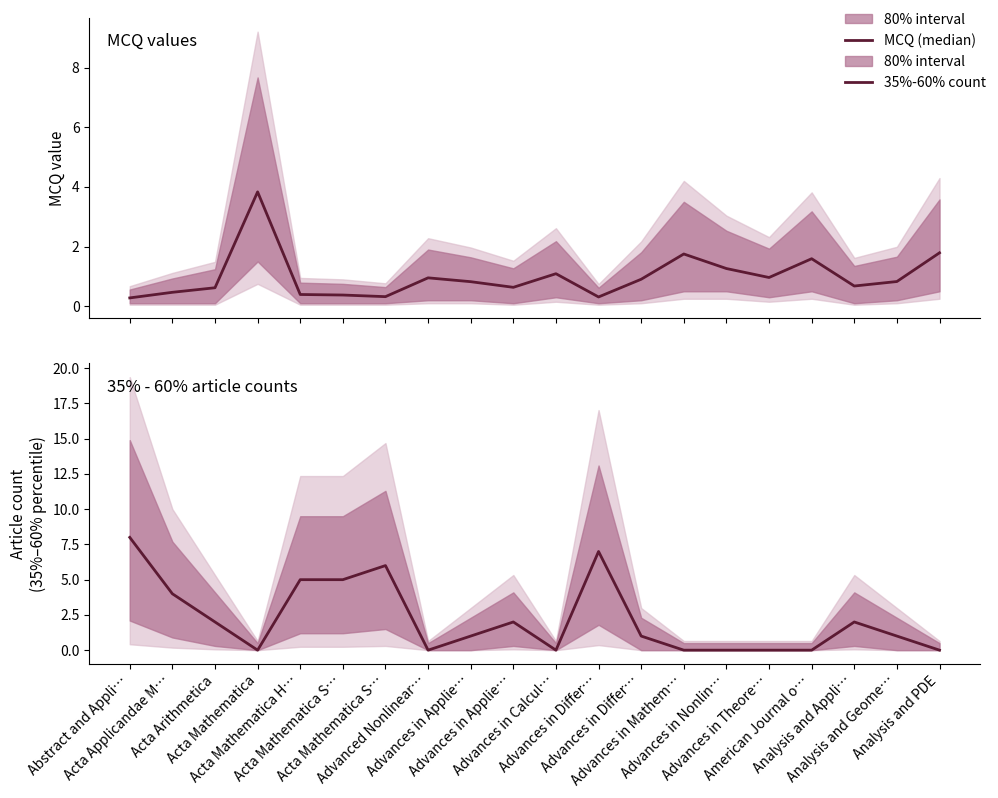

What is the value of the MCQ (median) point at the 16th from the left?

1.0